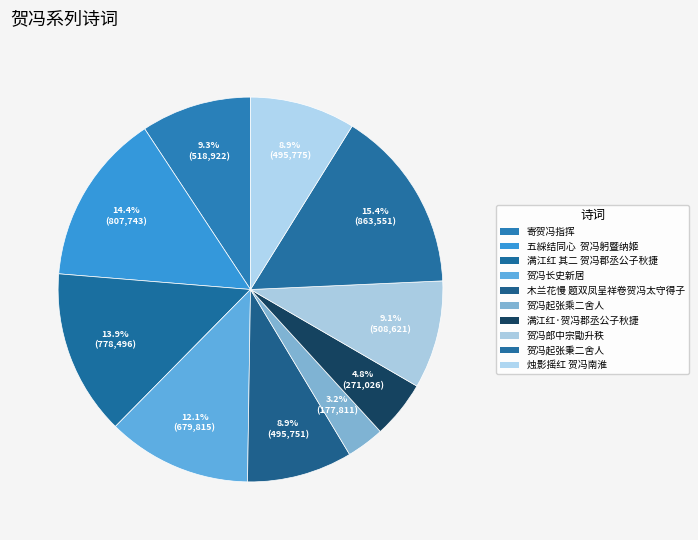

Count the number of slices in the pie.

10